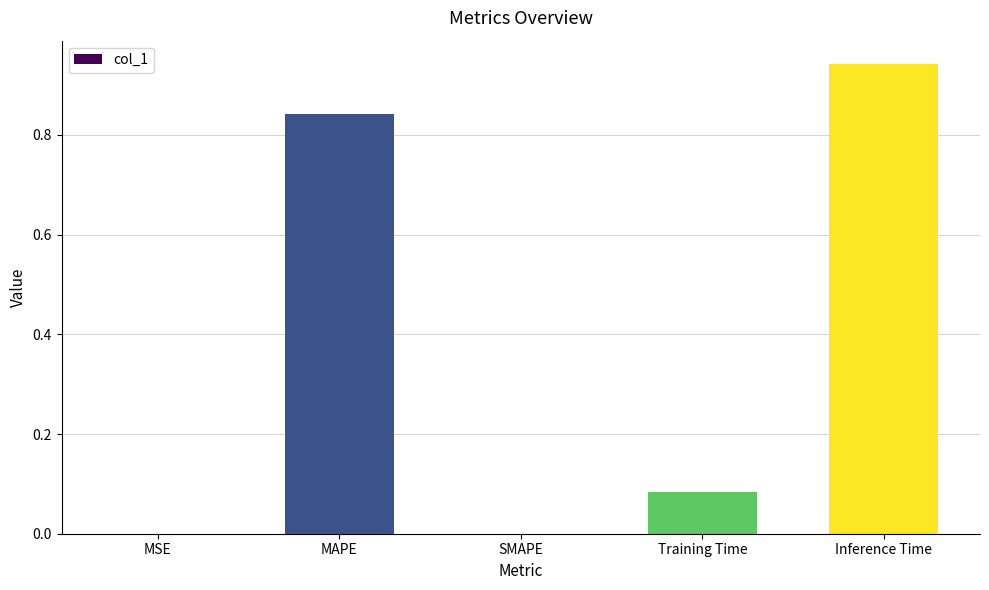

What is the average value?

0.4